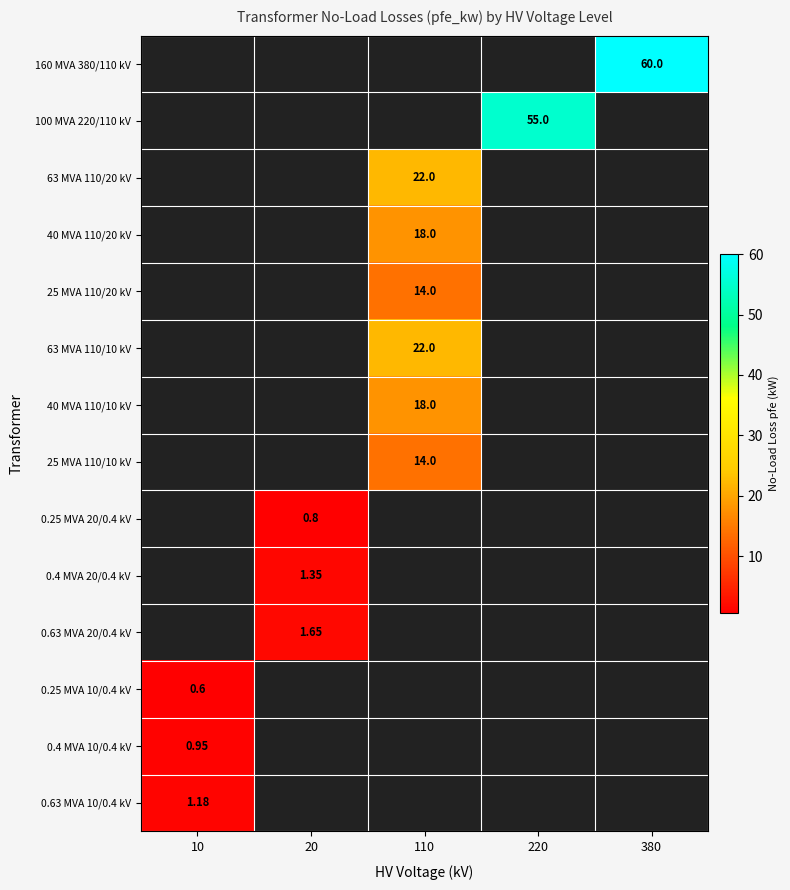

How many positive values does the 0.63 MVA 10/0.4 kV series have?

1